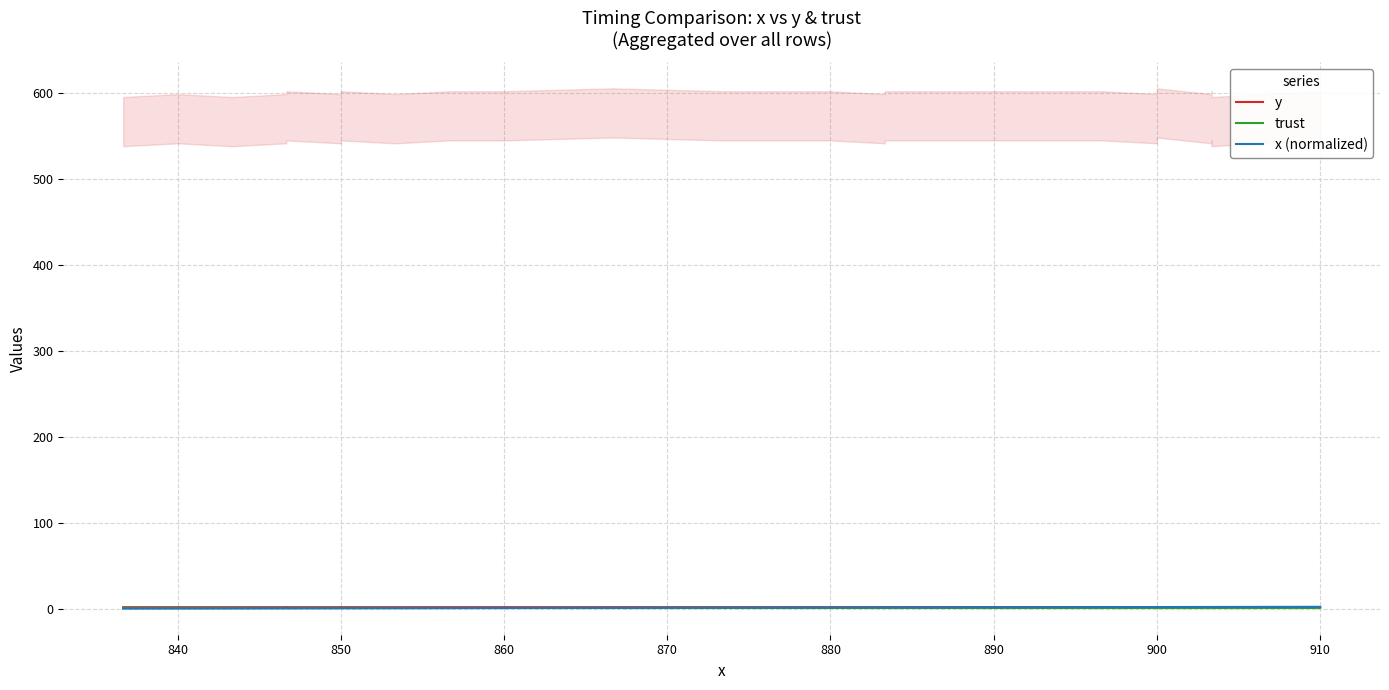

What is the label of the 18th point from the right?

900